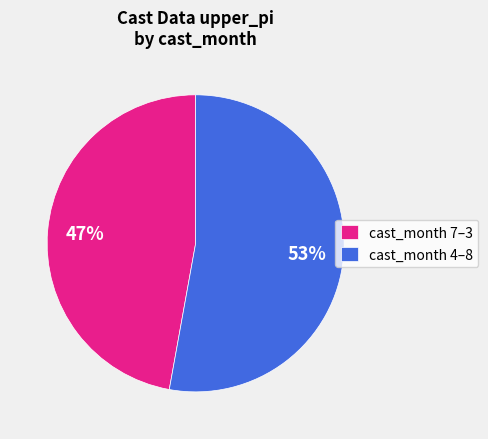

Count the number of slices in the pie.

2